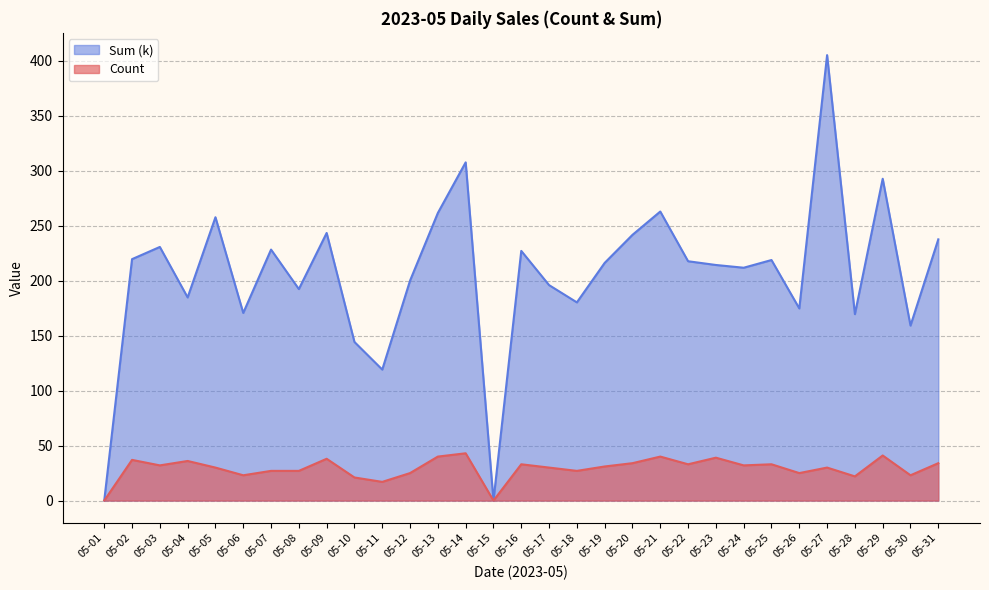

What is the difference between the second highest and second lowest values in the Sum series?

307.5